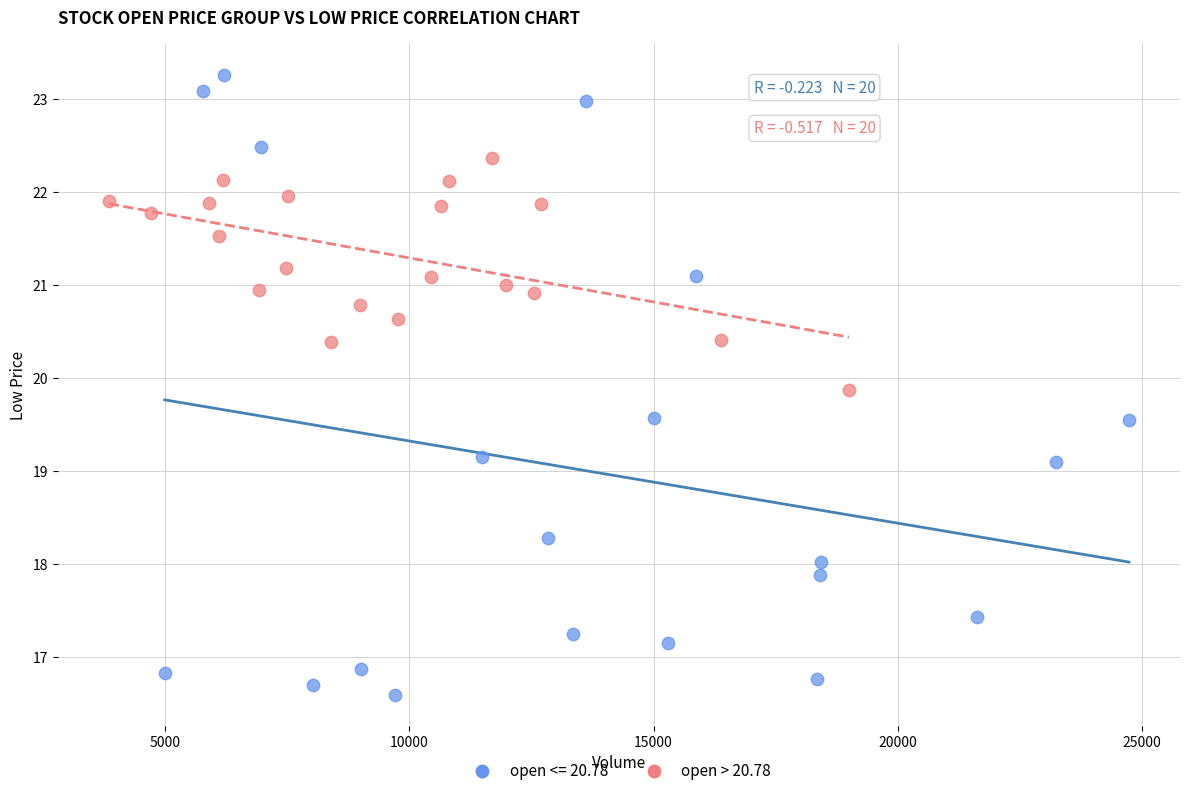

Which series reaches the minimum Y coordinate?

open <= 20.78